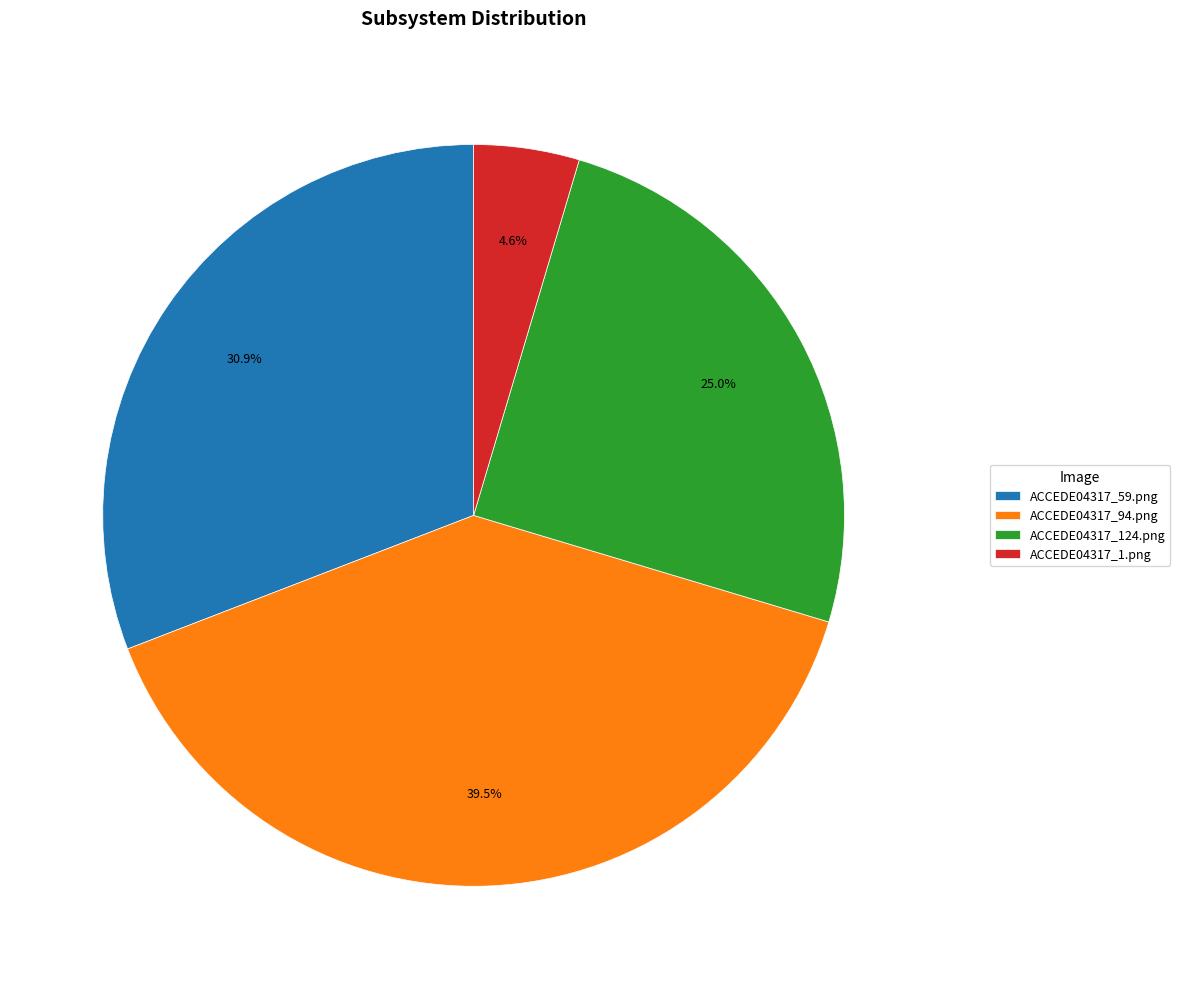

Count the number of slices in the pie.

4